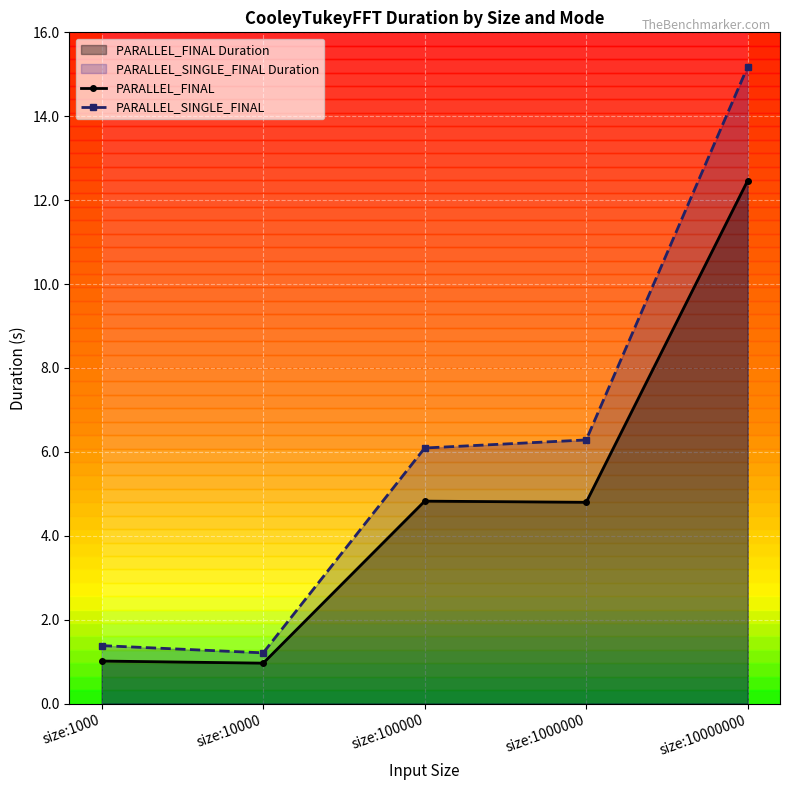

What is the difference between the second highest and minimum values in the PARALLEL_FINAL series?

3.9